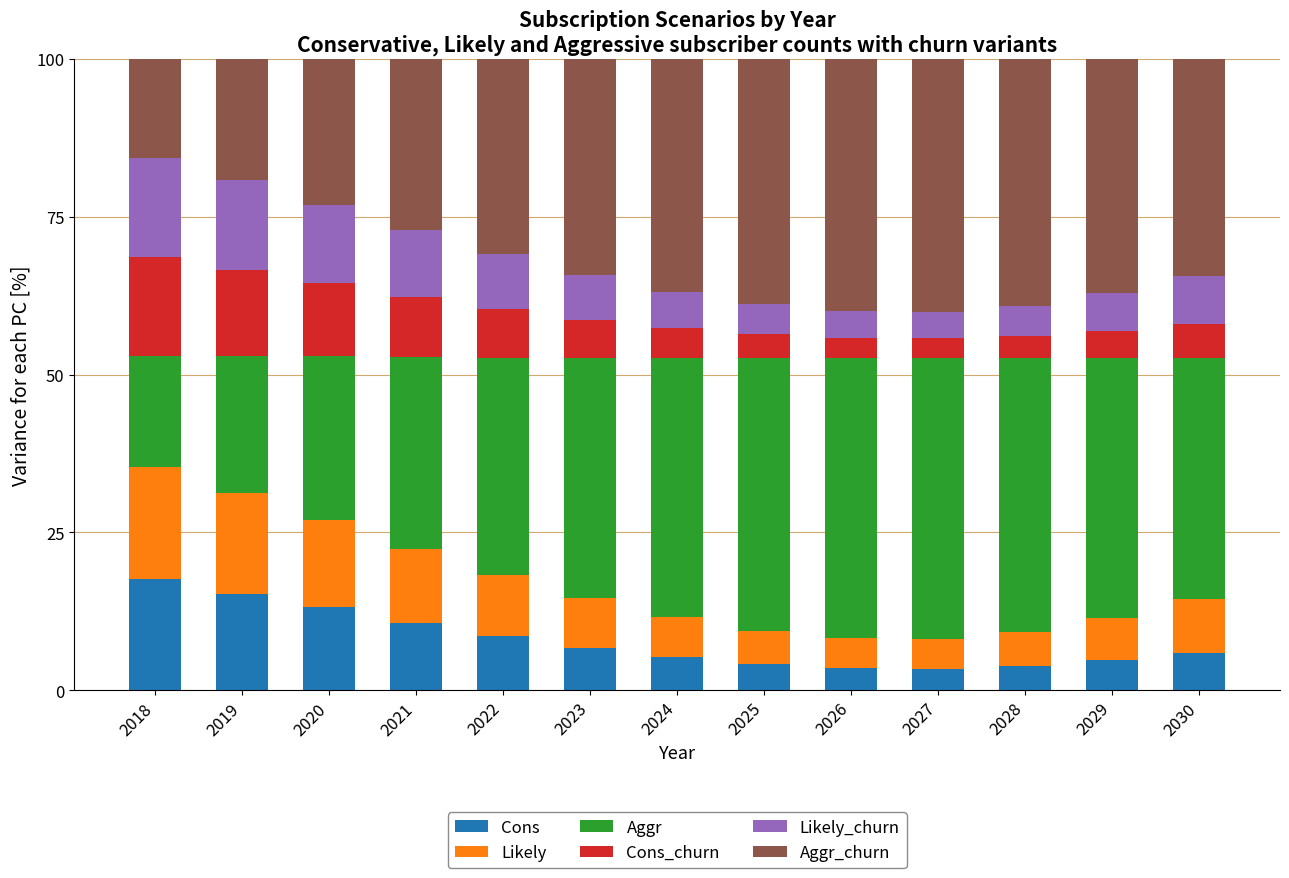

What is the maximum value for Cons?

17.7